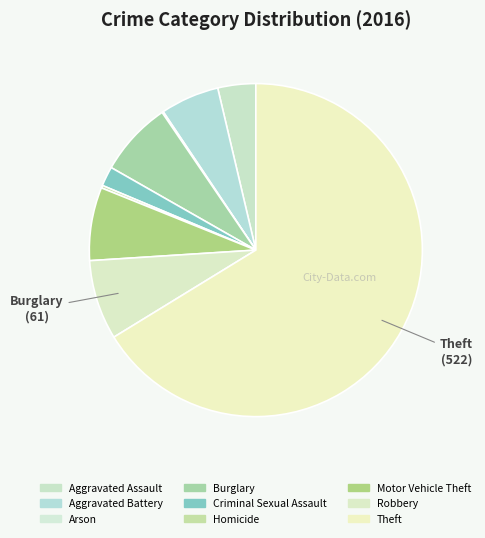

Between Aggravated Assault and Robbery, which is larger?

Robbery